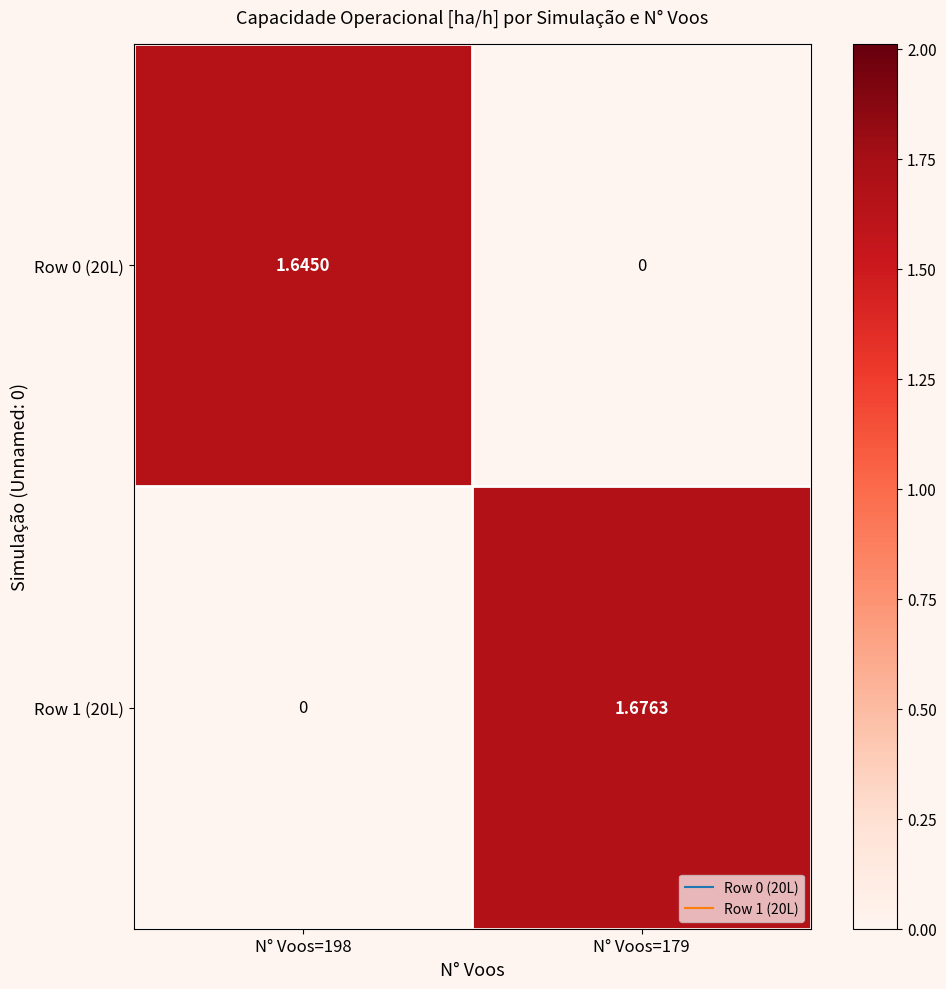

Reading right to left, transcribe all the data shown in this chart.

Row 0 (20L): N° Voos=179=0.0	N° Voos=198=1.6
Row 1 (20L): N° Voos=179=1.7	N° Voos=198=0.0